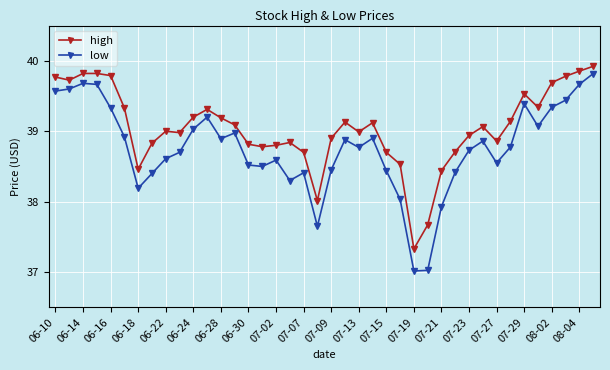

What is the value of the low point at the 11th from the left?

39.0